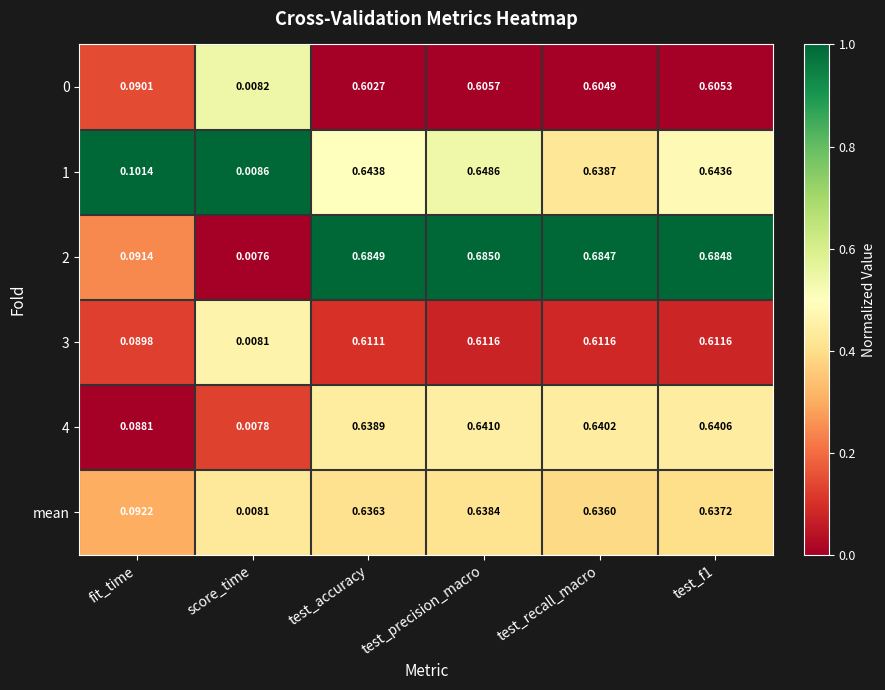

Which series has the largest range (max minus min)?

2